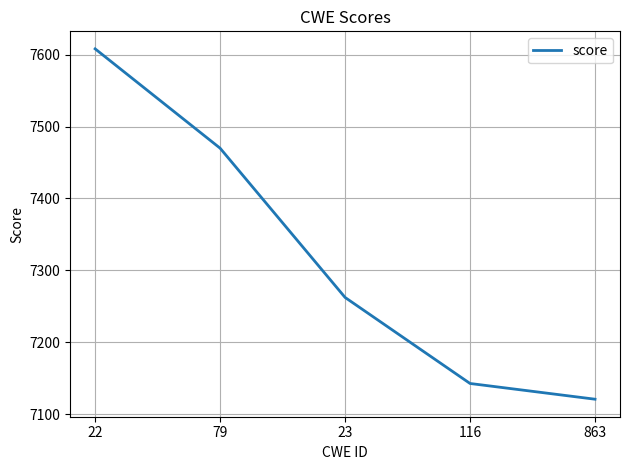

What is the average value?

7320.8